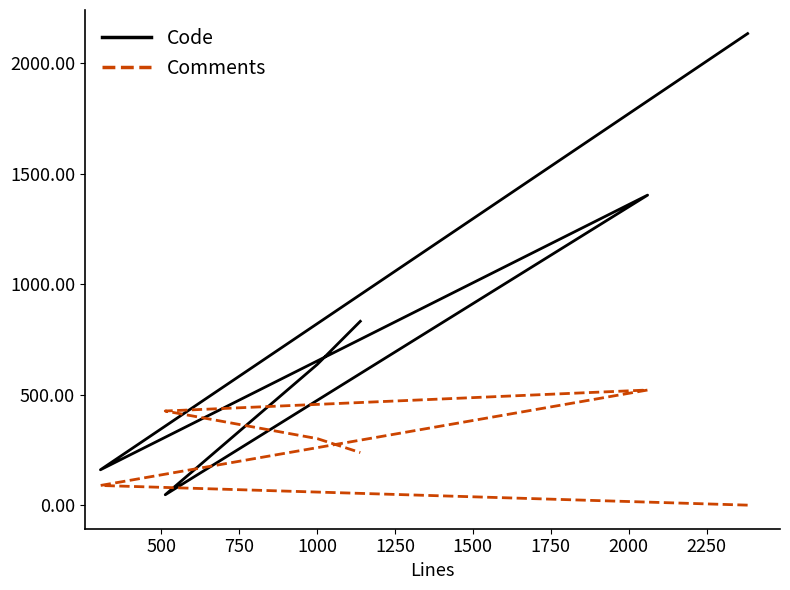

How many interior local peaks does the Comments series have?

1